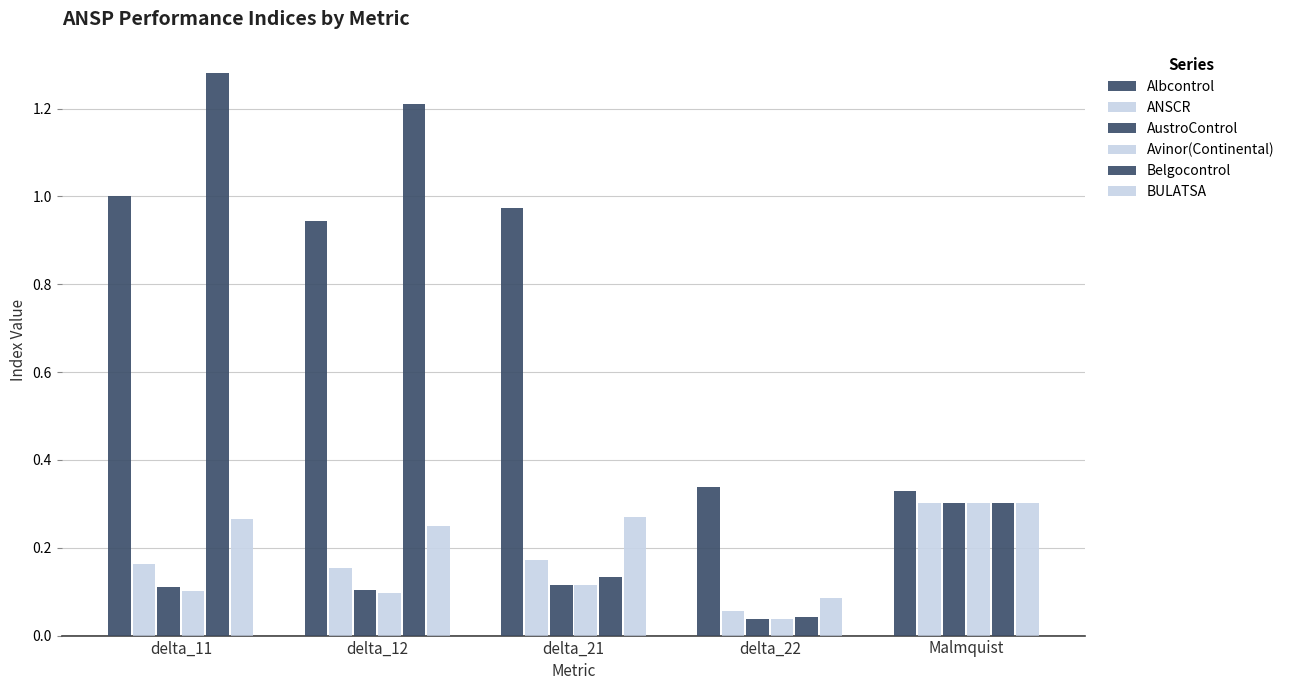

How many BULATSA values are between 0 and 1?

5